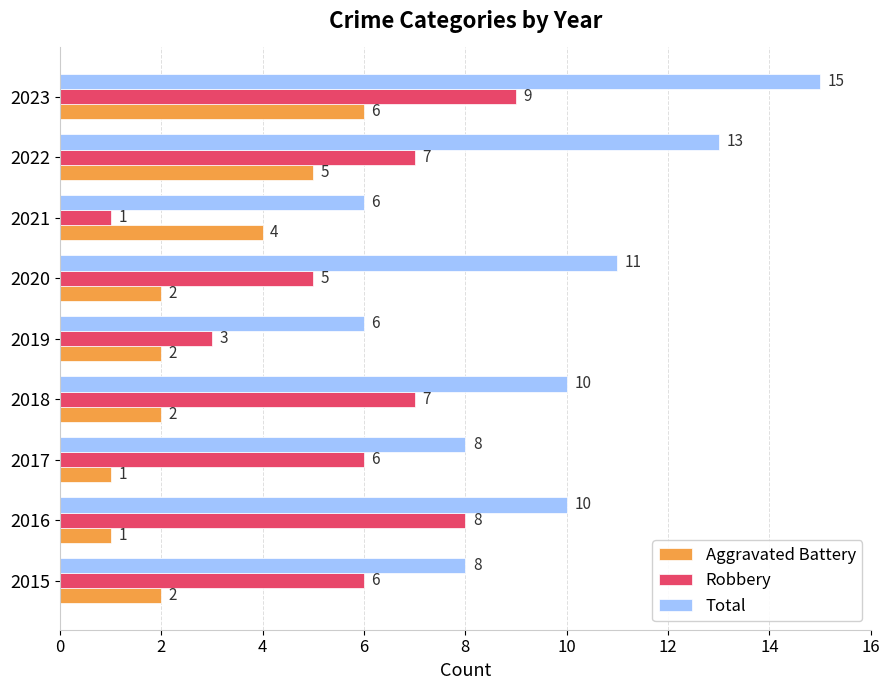

Which series has the largest range (max minus min)?

Total